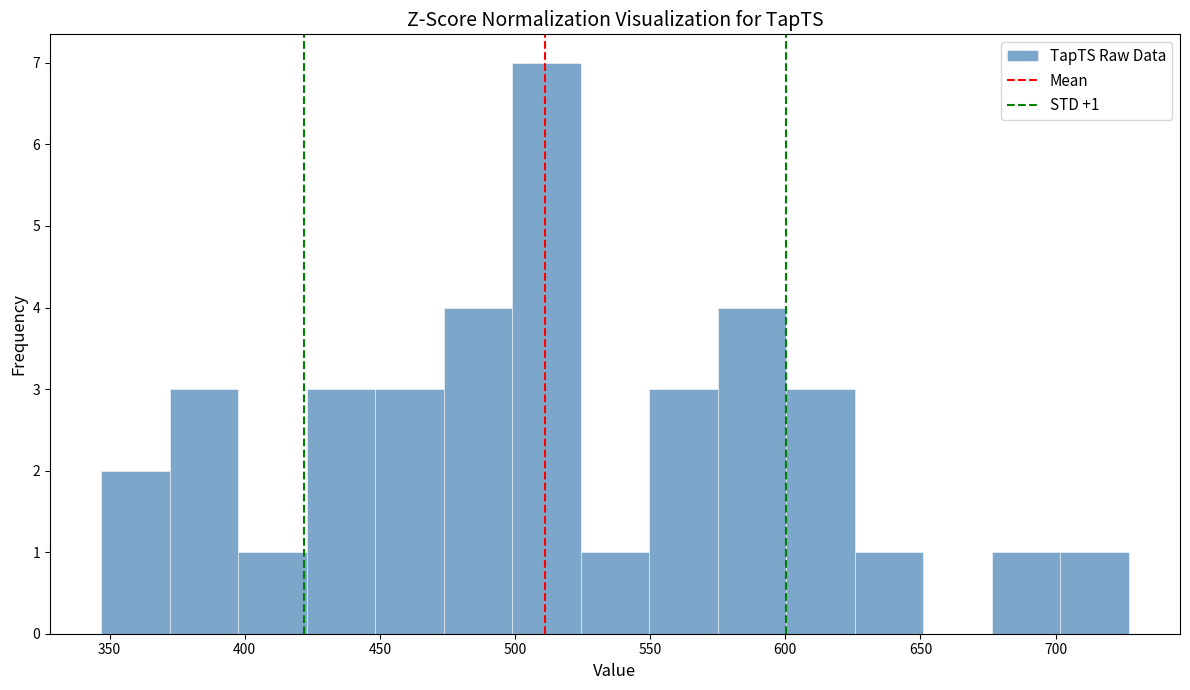

Over which range of the x-axis is the bar tallest?

500 to 525